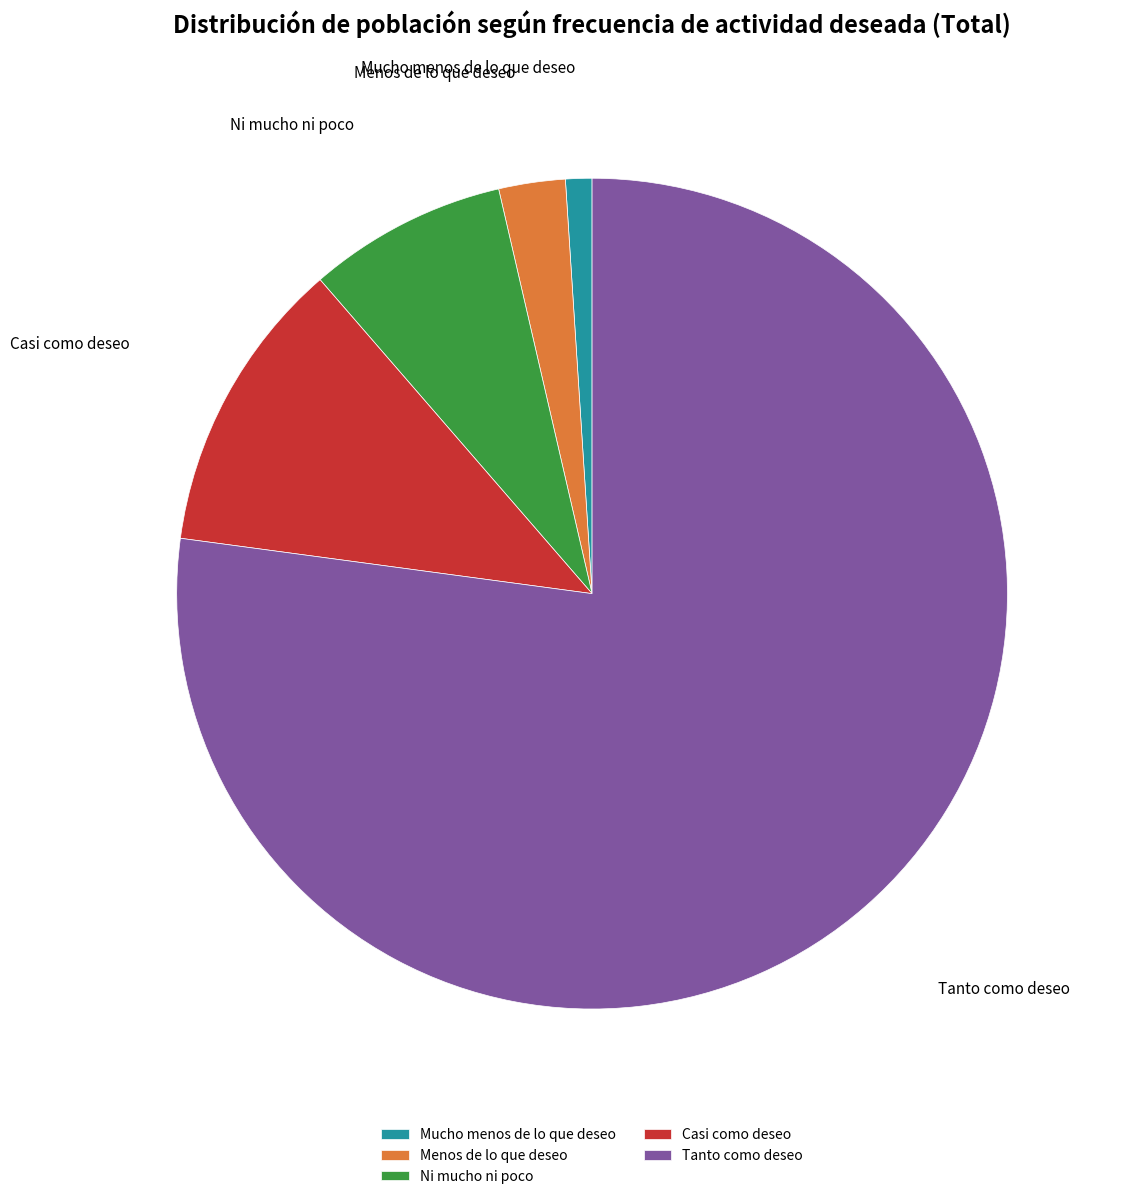

How many segments does this pie chart have?

5